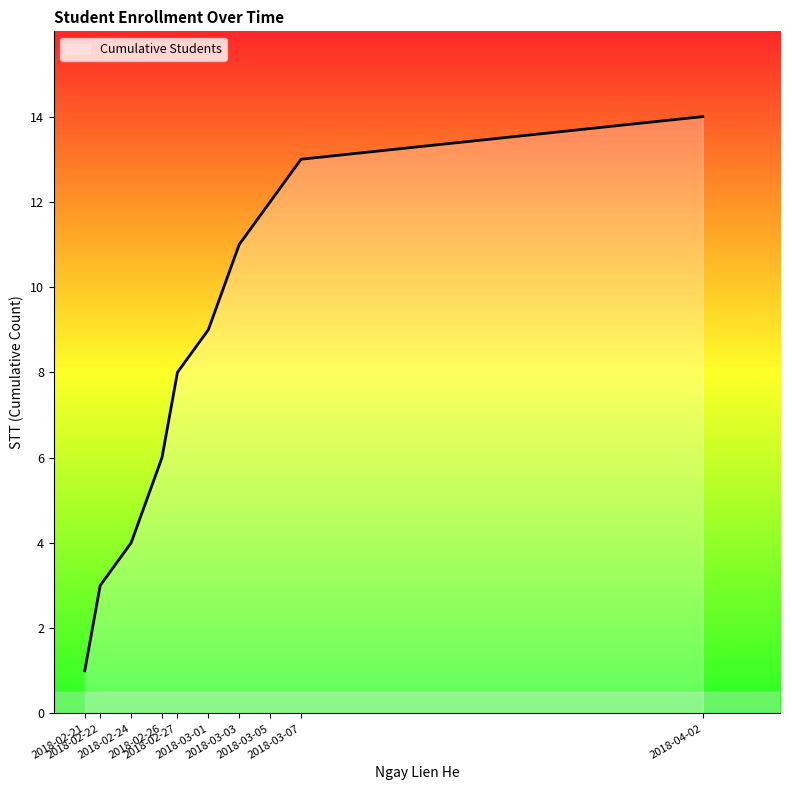

What is the maximum value shown in the chart?

14